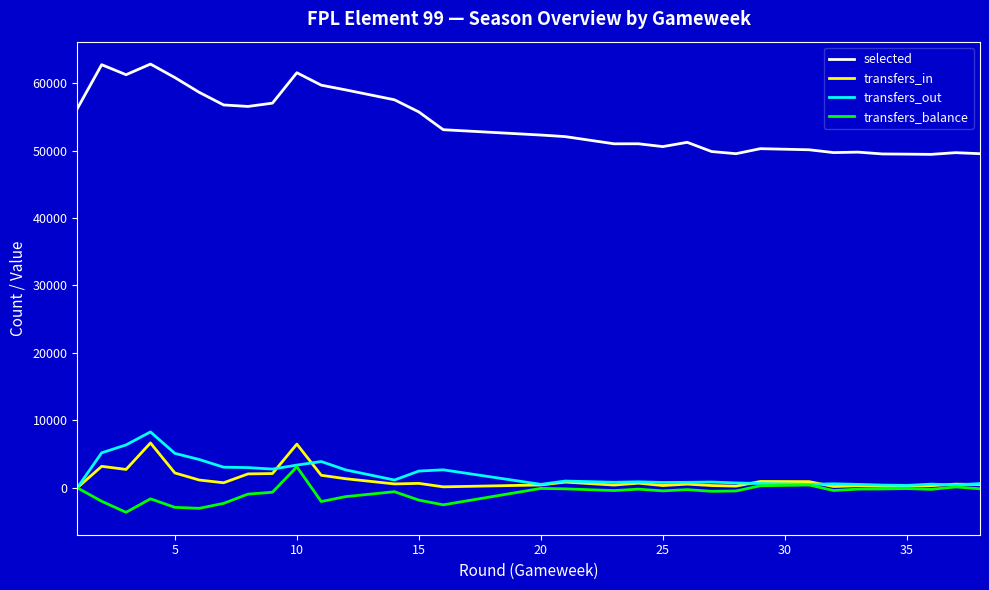

Which series has the widest spread of values?

selected